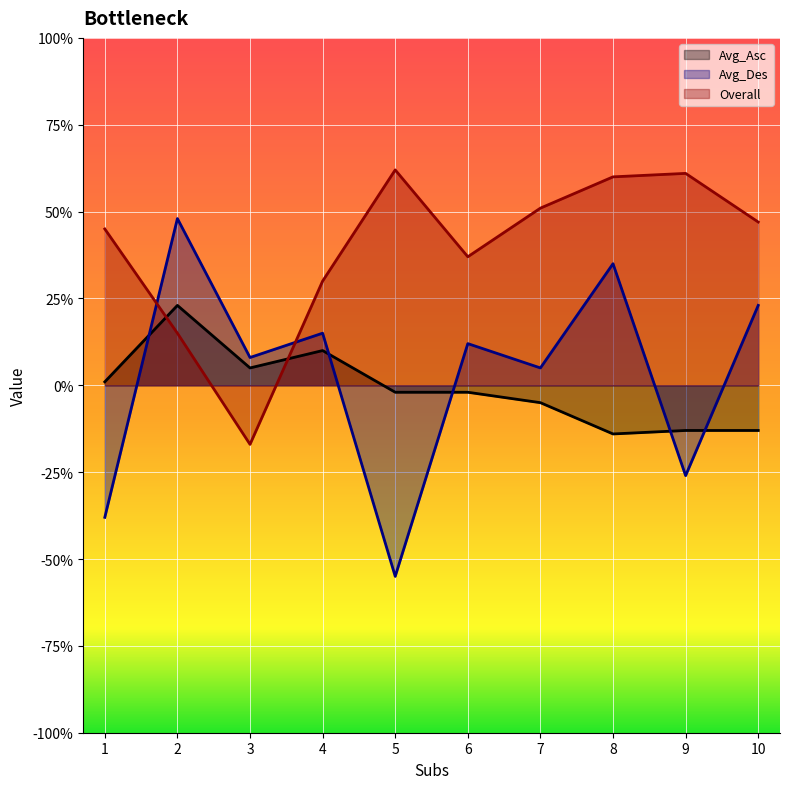

Where is the first local maximum for Overall?

5